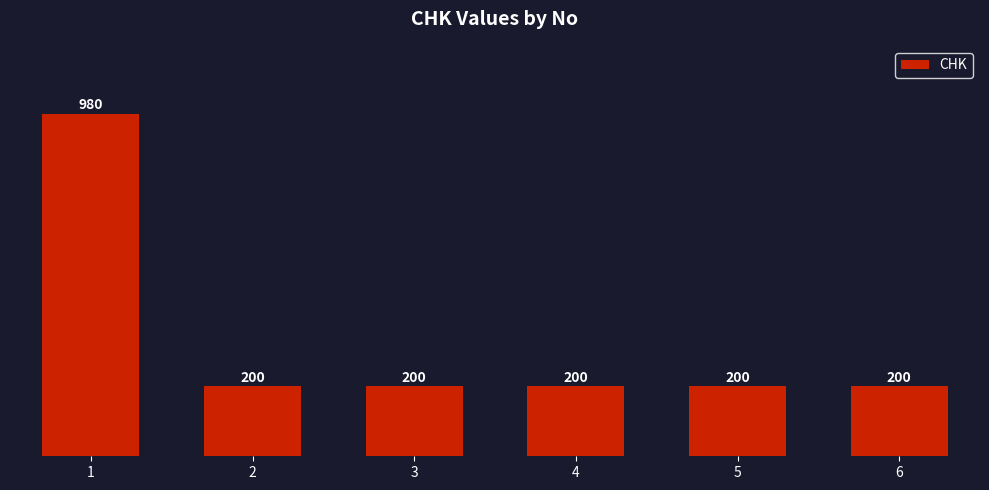

How many data points are above 200?

1